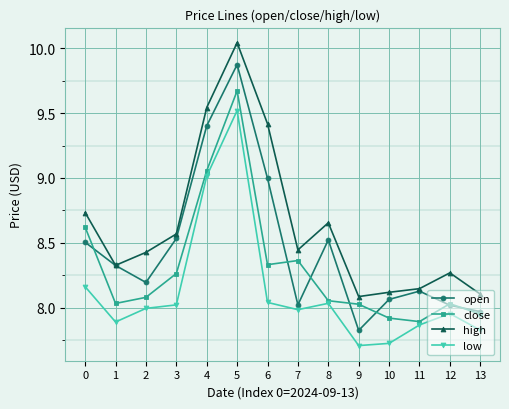

Which category has the highest value in the close series?

5